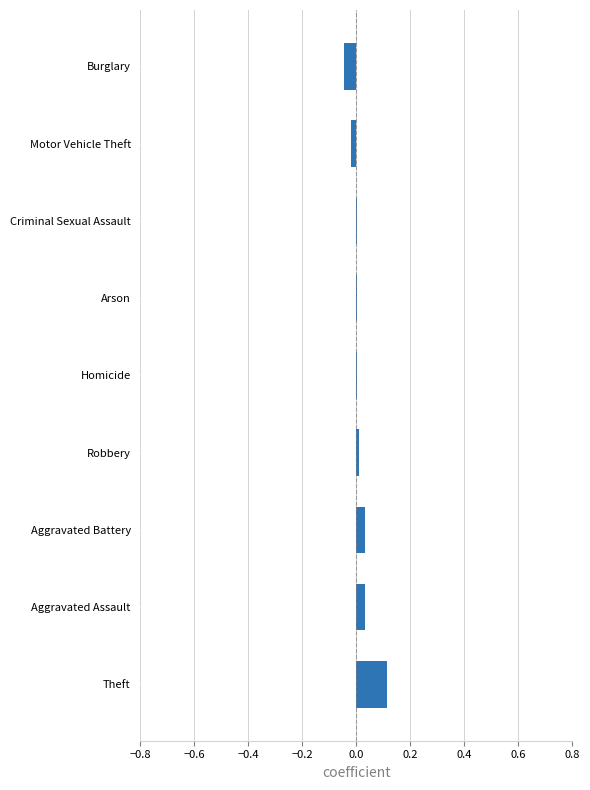

Which has a higher value, Criminal Sexual Assault or Burglary?

Criminal Sexual Assault